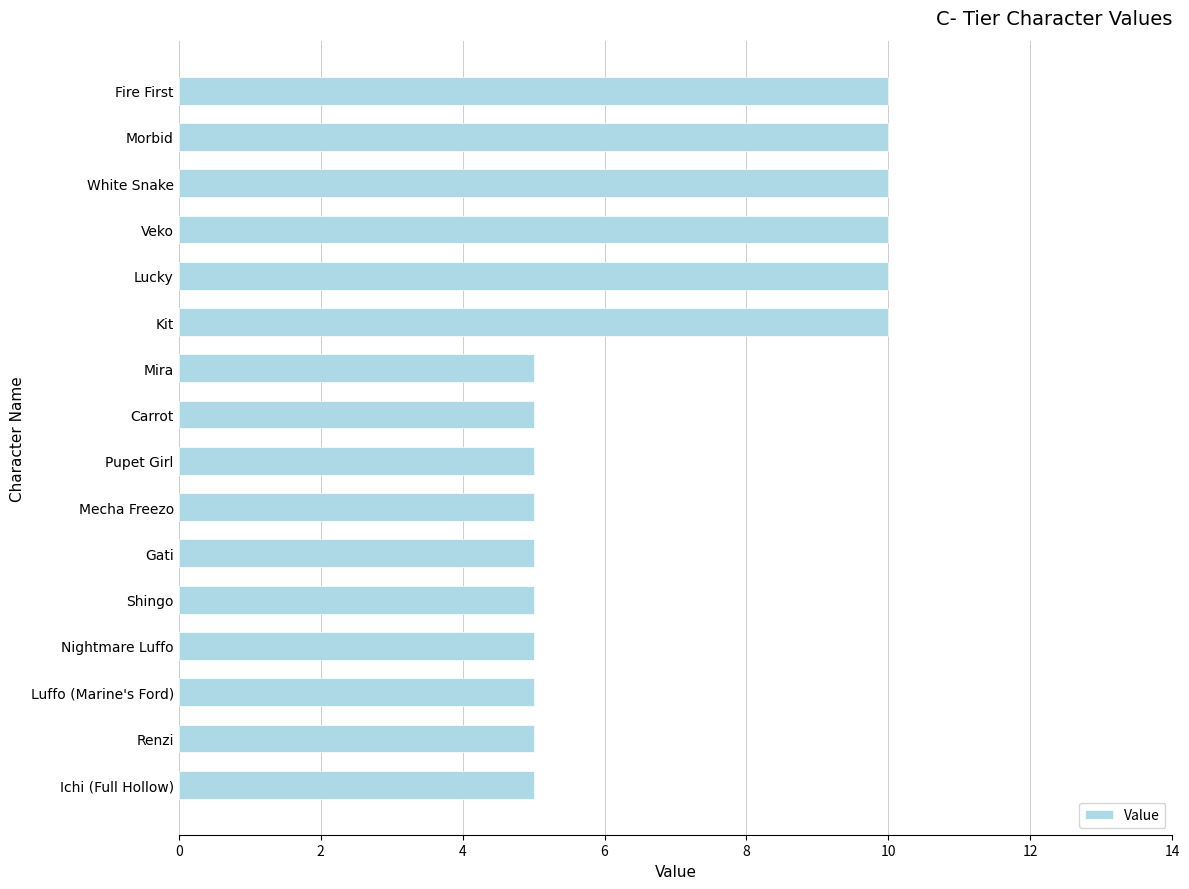

The chart shows a value of 5 at Mecha Freezo. True or false?

True